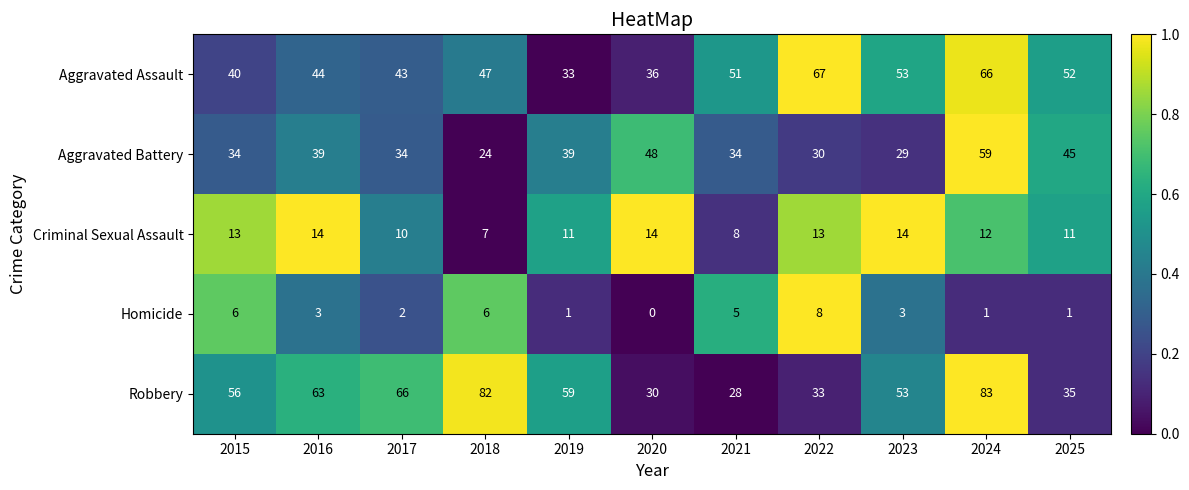

Which series has the largest total across all categories?

Robbery